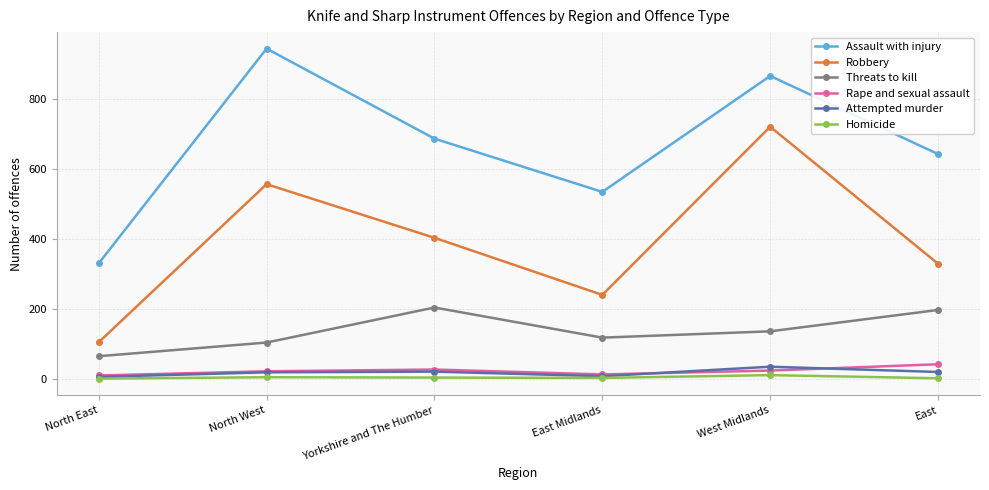

In Threats to kill, how many points are lower than both neighbors (excluding endpoints)?

1